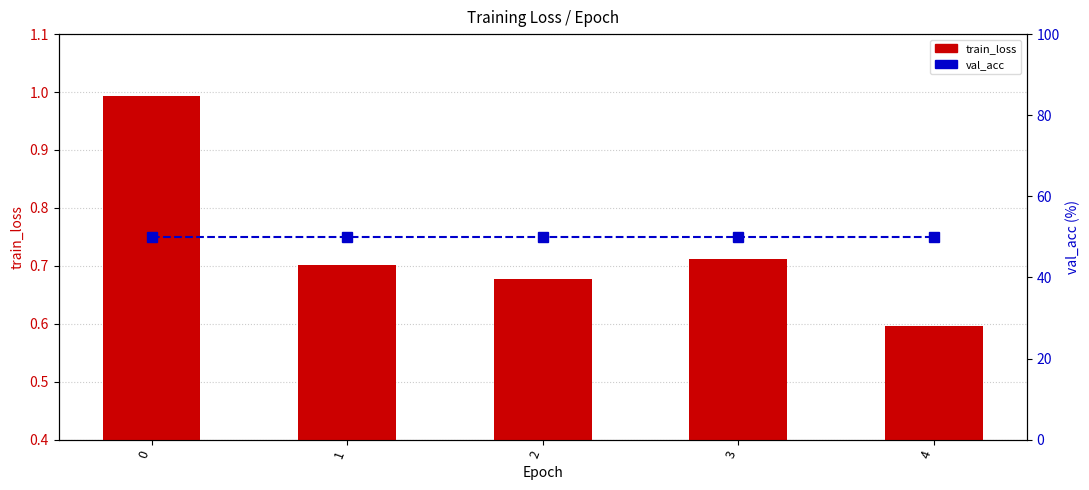

Rank the series by their average value, from lowest to highest.

train_loss, val_acc